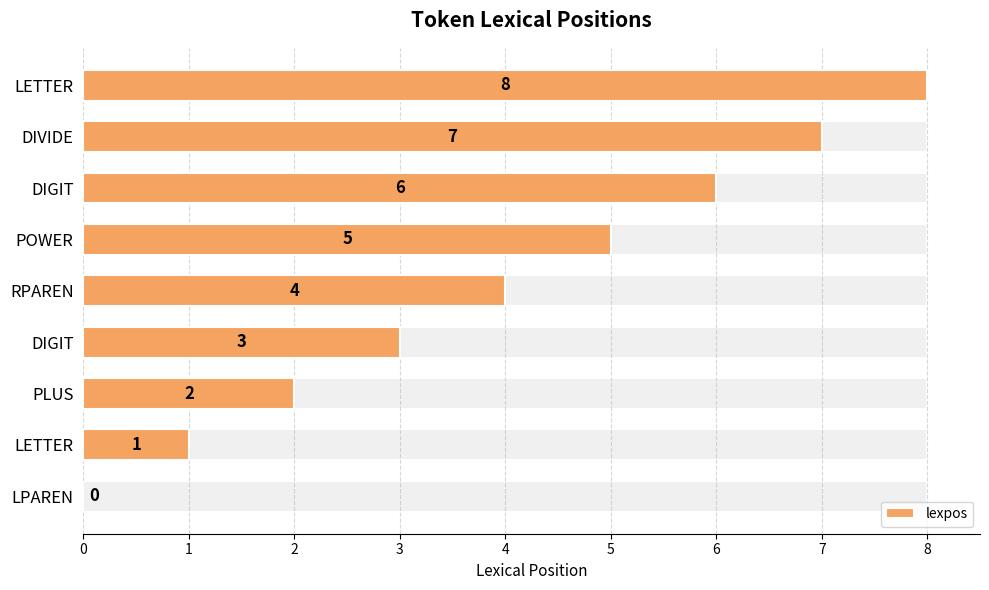

Rank the categories by value from lowest to highest.

LPAREN, LETTER, PLUS, DIGIT, RPAREN, POWER, DIGIT, DIVIDE, LETTER